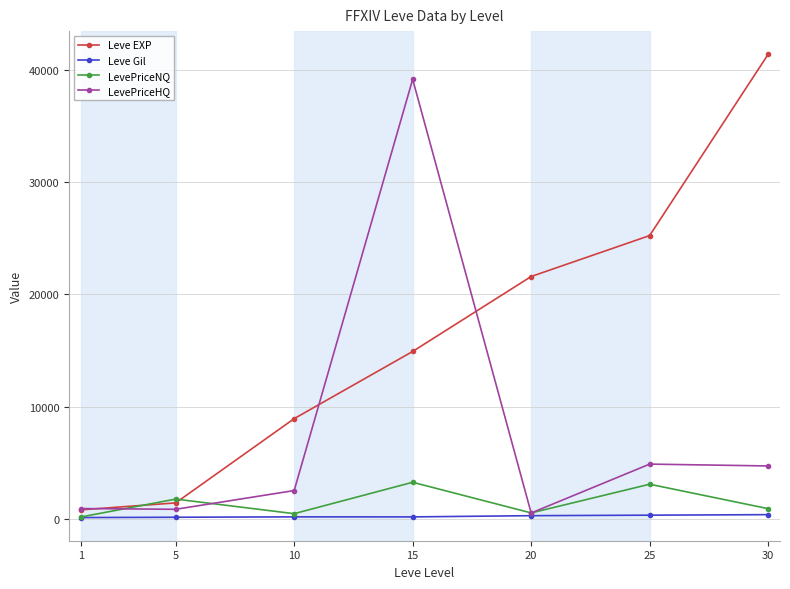

Does the chart display data point markers on the line(s)?

Yes